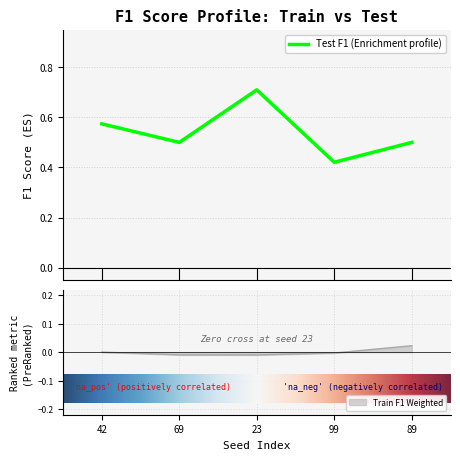

True or false: Test F1 Weighted and Train F1 Weighted intersect in this chart.

False